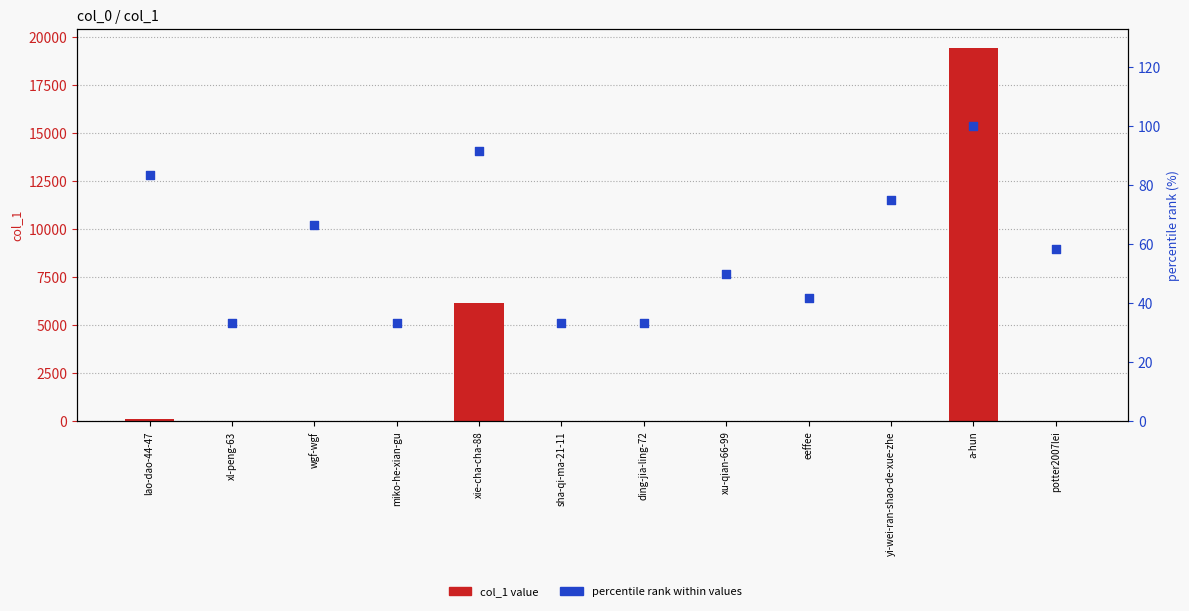

Which series contains the highest Y value?

col_1 value